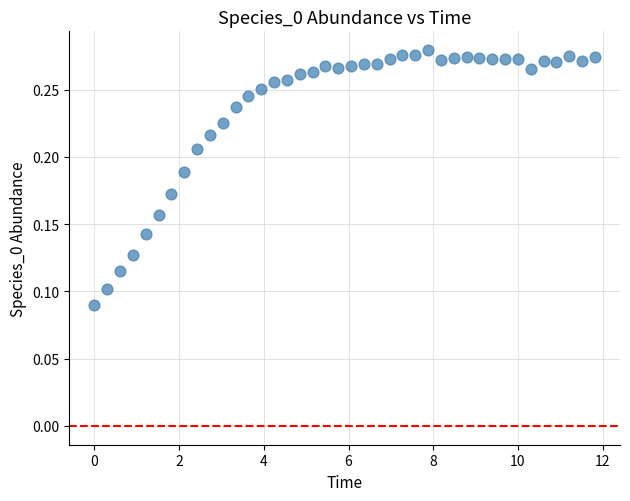

What is the range of X values (max minus min)?

11.8